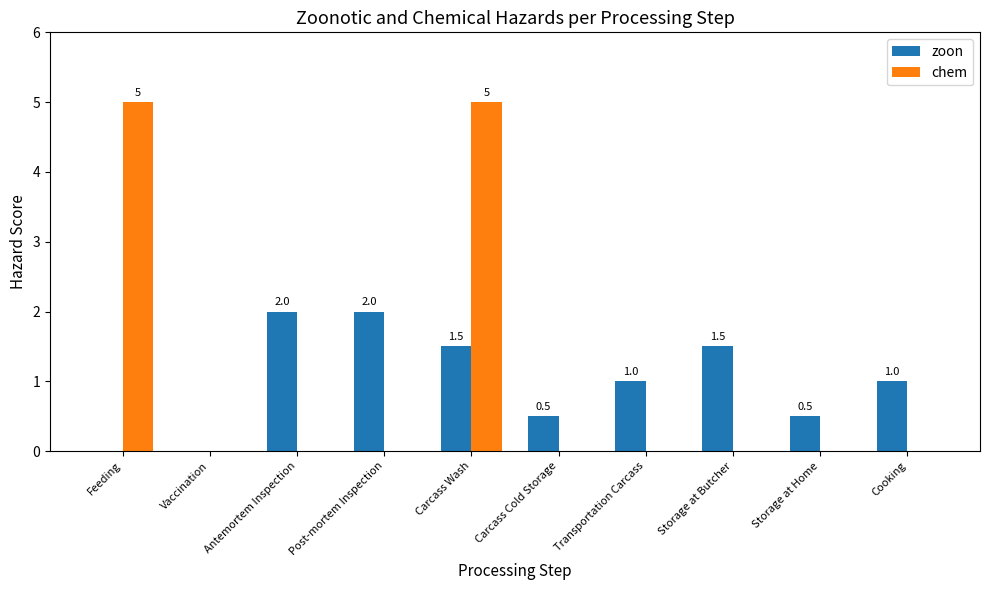

At which category is the sum across all series the highest?

Carcass Wash